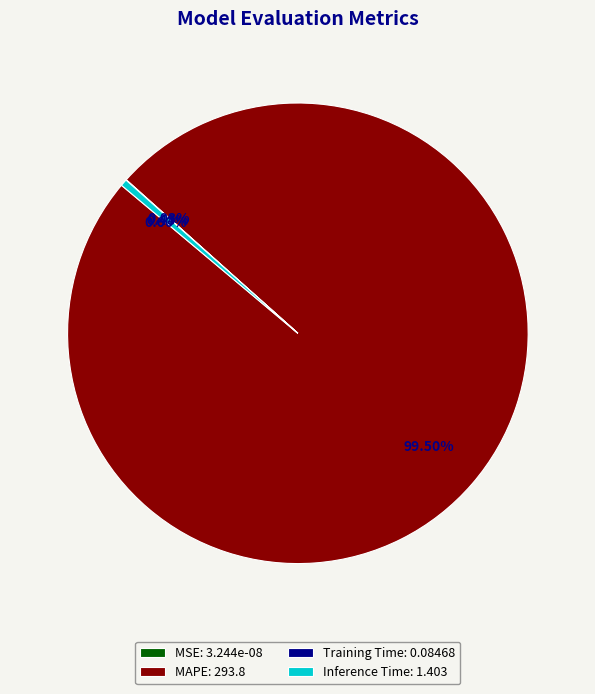

Combined, do MAPE and MSE account for over 50%?

Yes